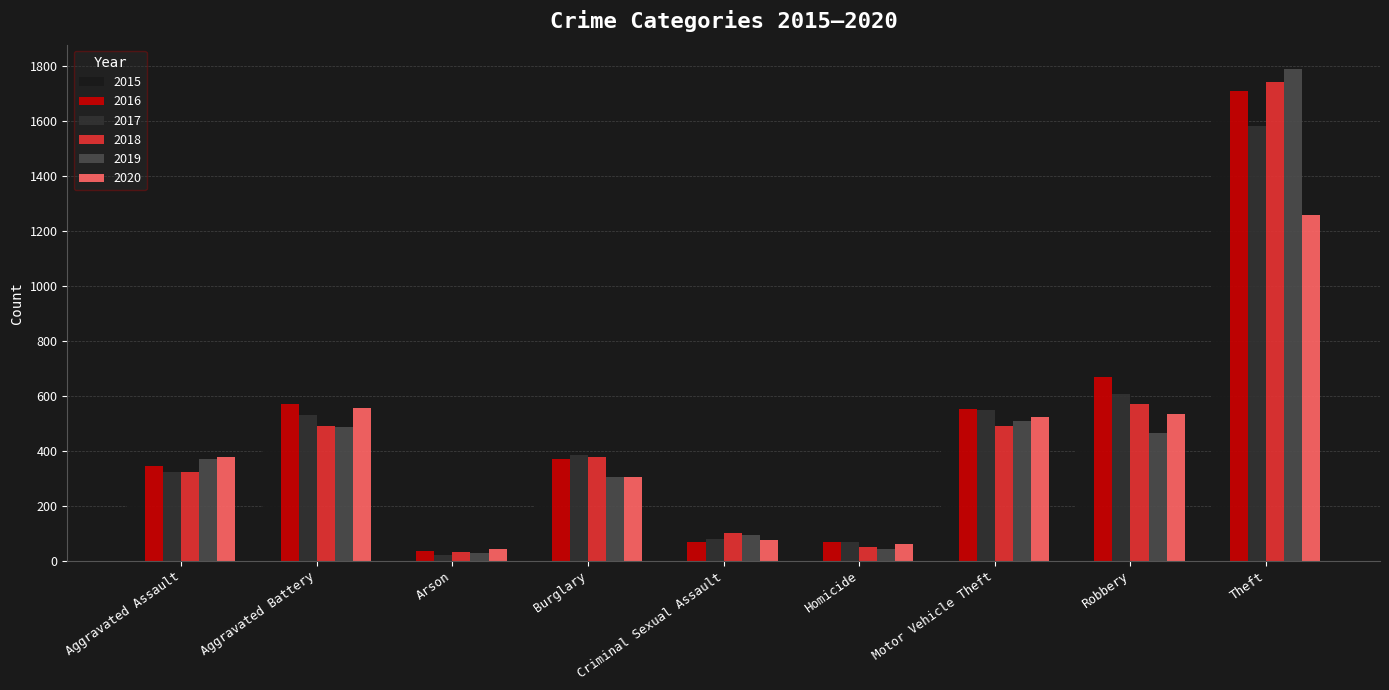

Which series has the largest total across all categories?

2016